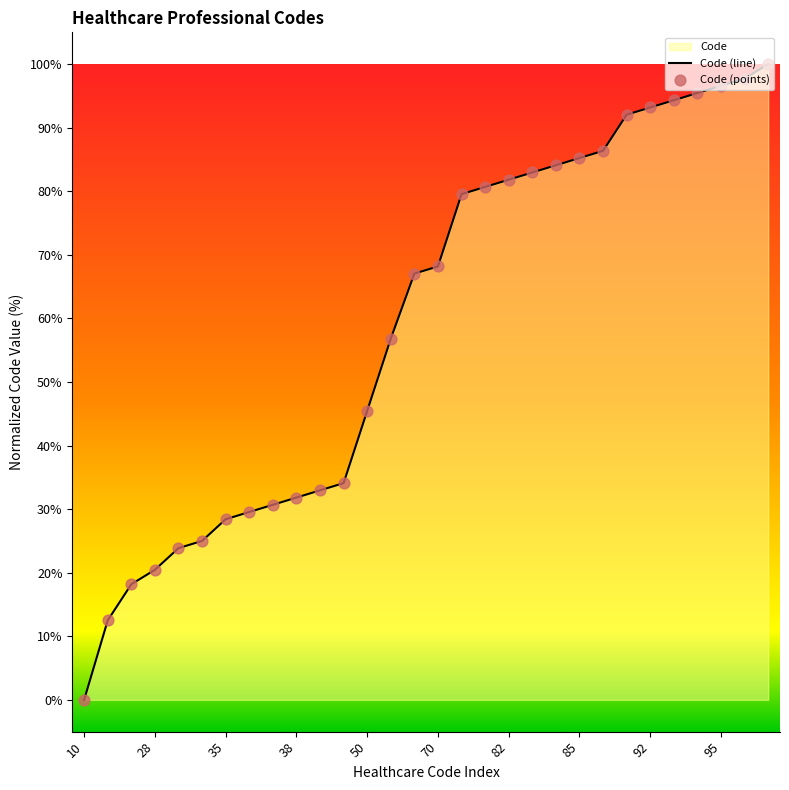

Which series reaches the minimum Y coordinate?

Code (line)